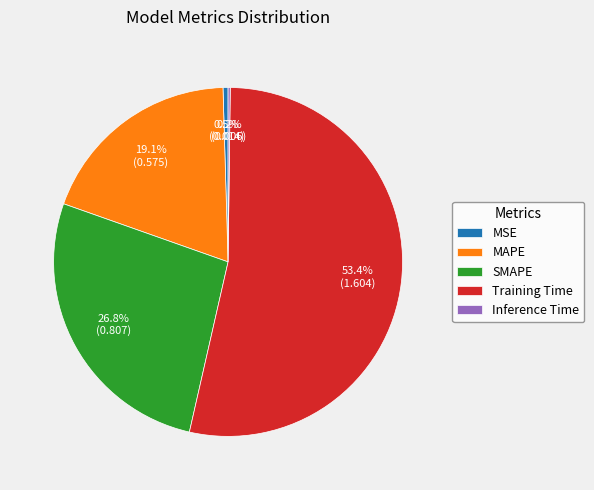

Does any single category account for the majority?

Yes